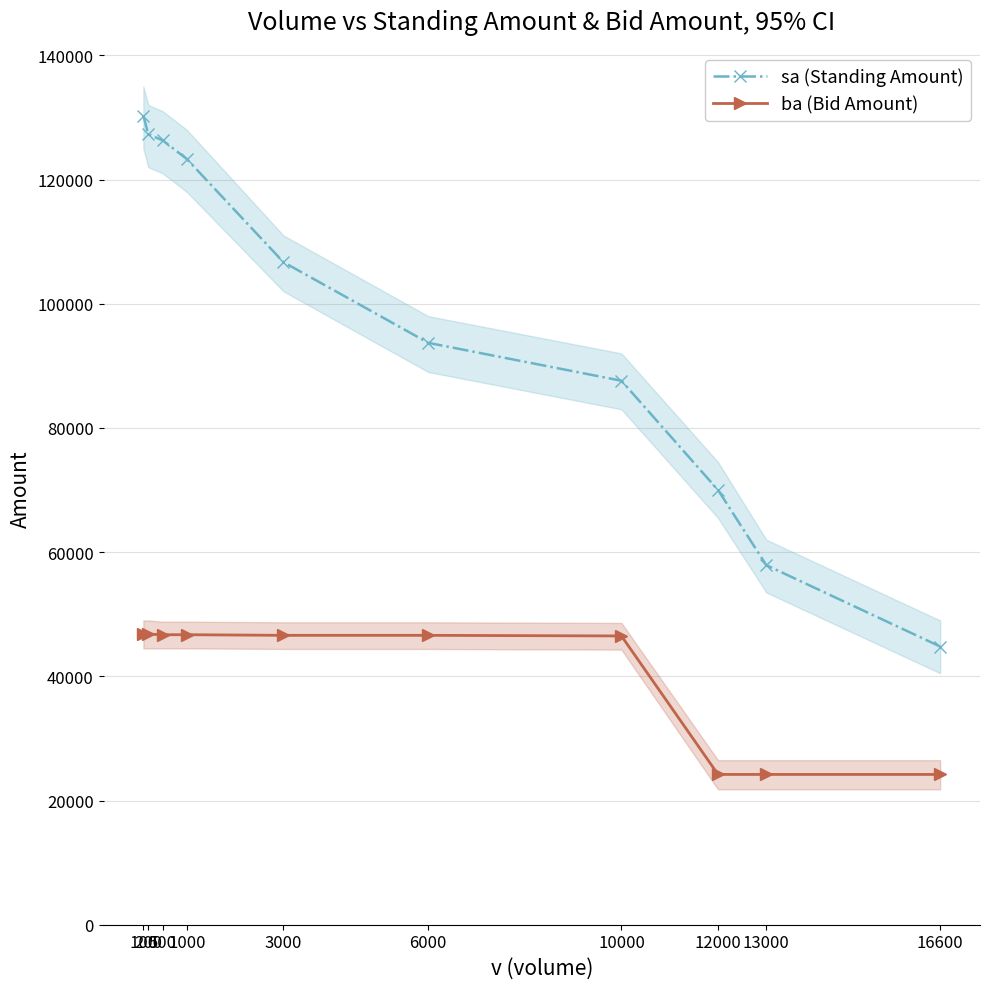

What is the average value of the sa (Standing Amount) series?

96790